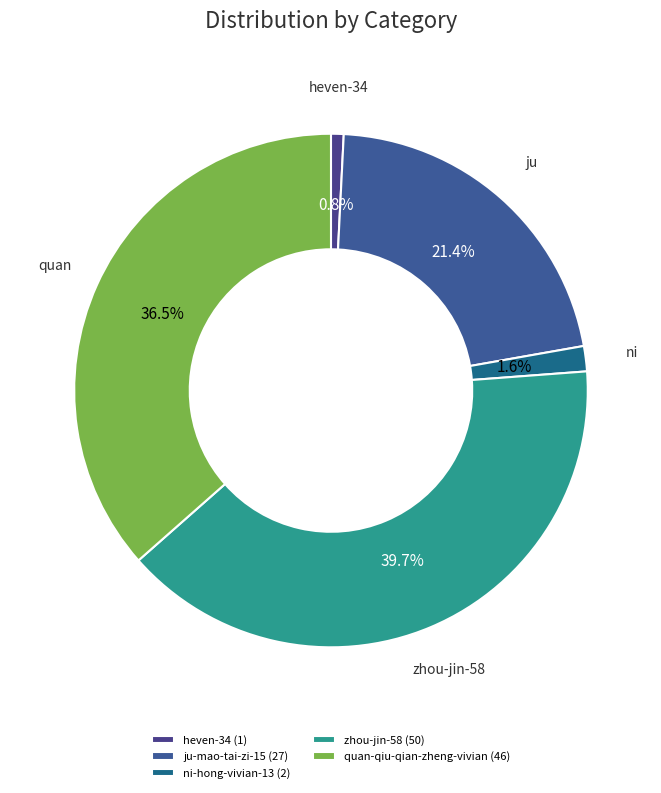

Is heven-34 the majority of the pie?

No